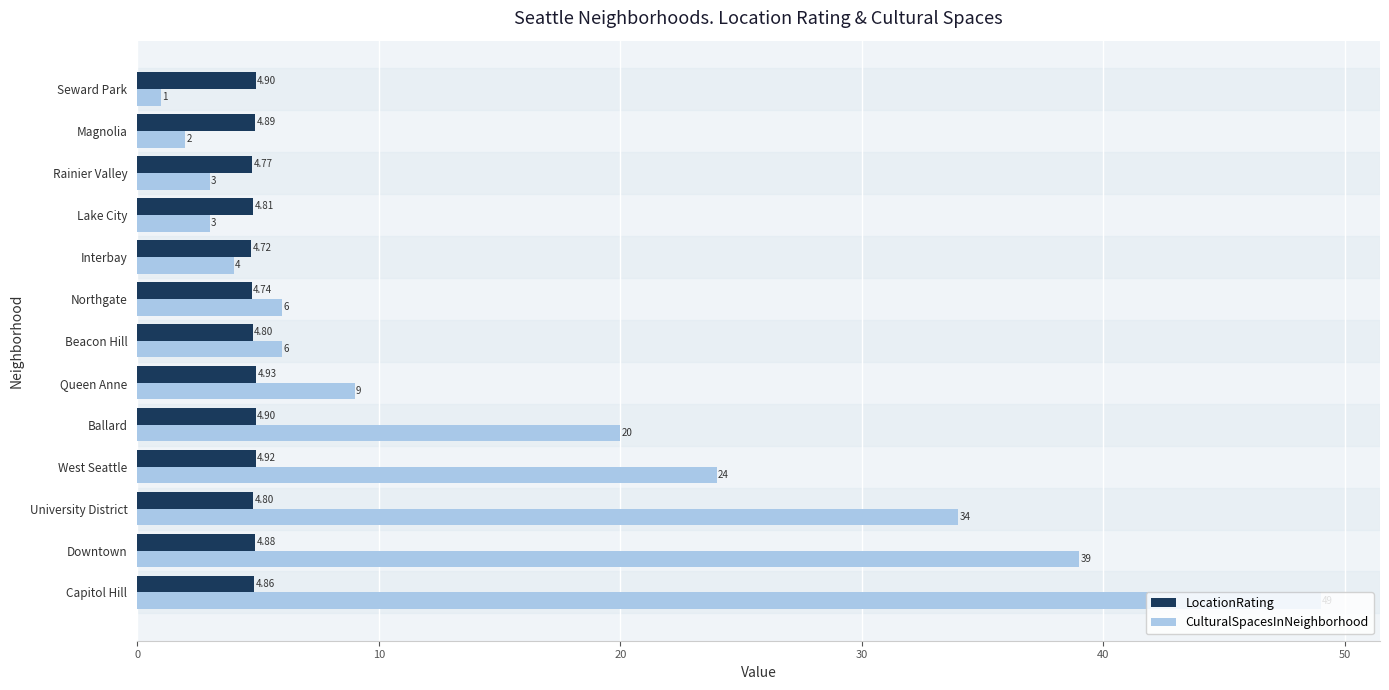

At Northgate, list the series in order from smallest to largest.

LocationRating, CulturalSpacesInNeighborhood